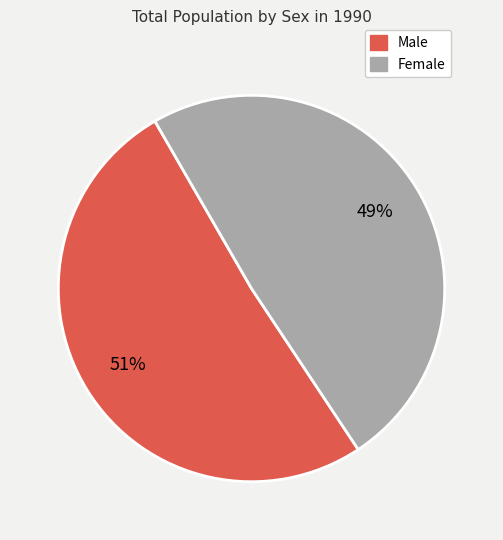

Count the number of slices in the pie.

2